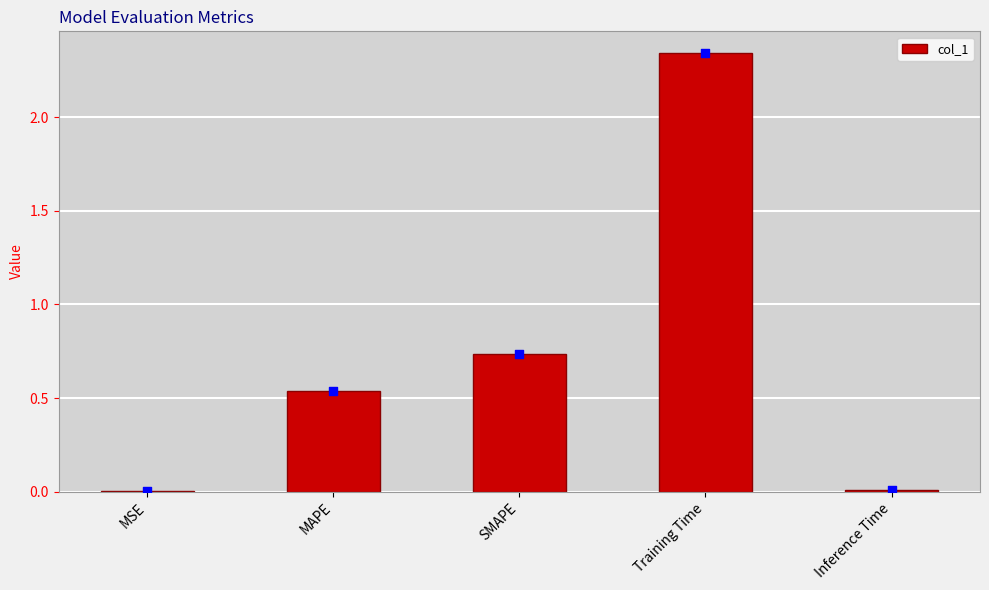

Between Training Time and MSE, which is larger?

Training Time